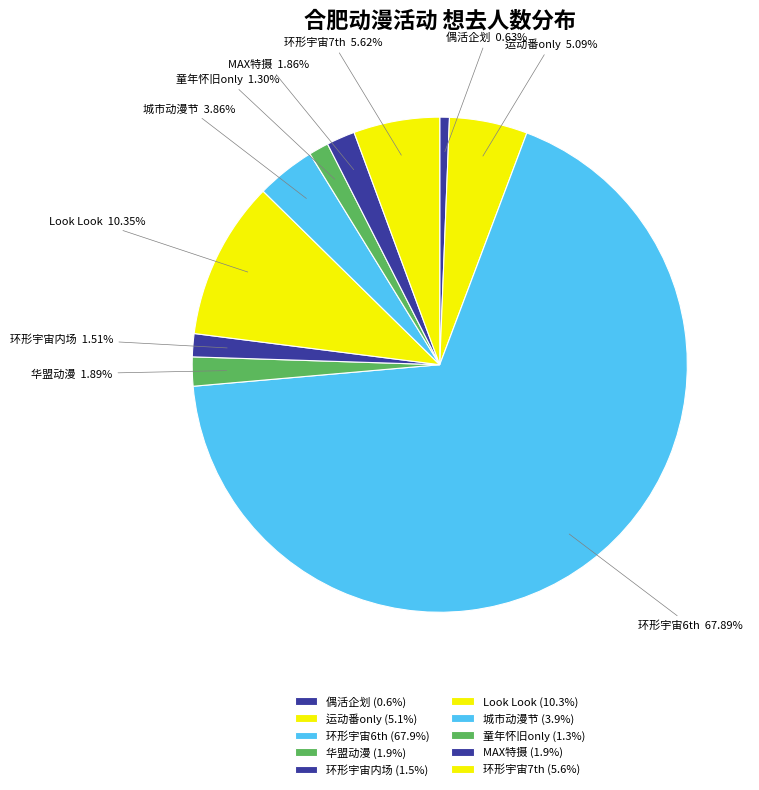

Is there any slice that represents more than half of the pie?

Yes